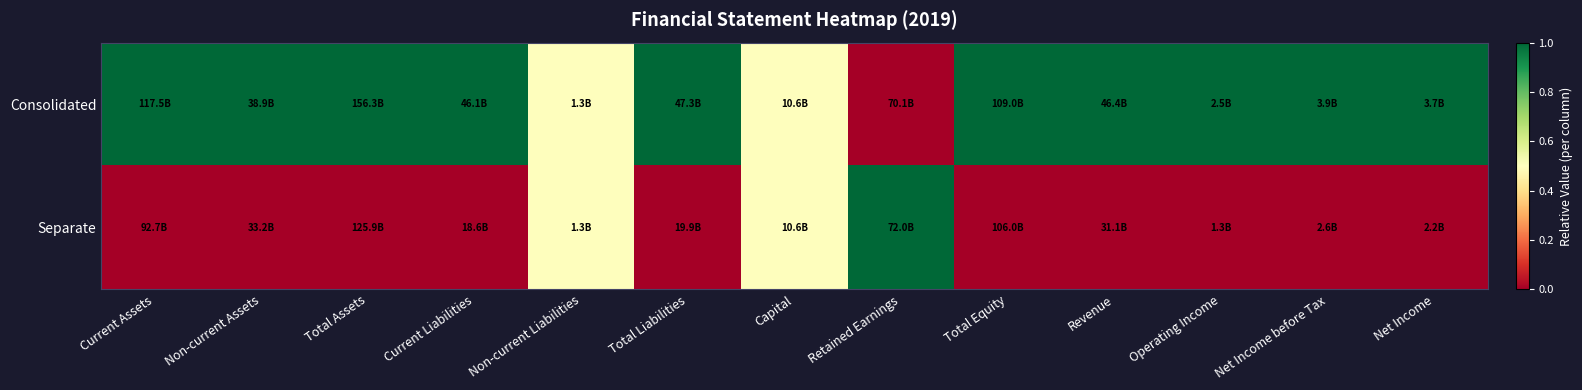

Which has a higher value, Non-current Assets or Capital?

Non-current Assets